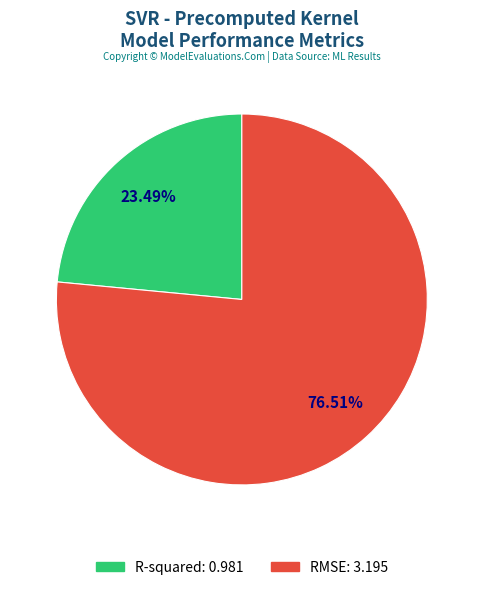

The RMSE slice represents 67% of the pie. True or false?

False